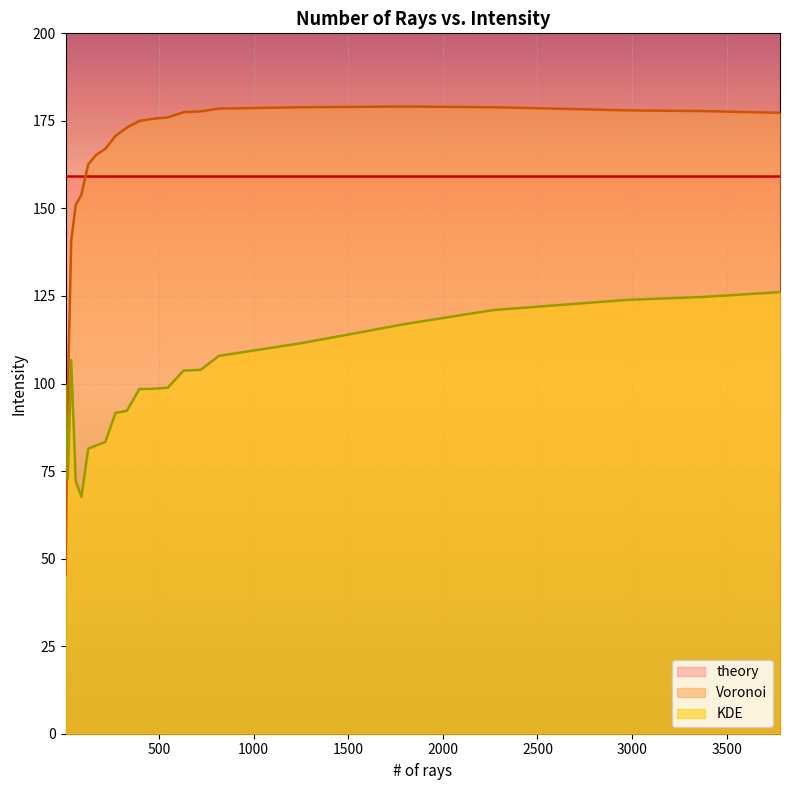

What is the greatest value displayed?

179.1